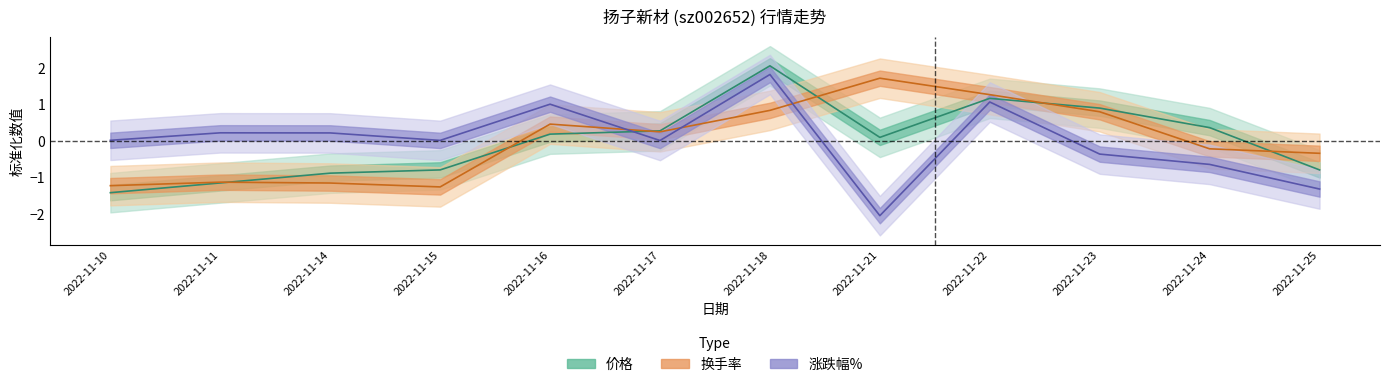

Between which two adjacent categories do 价格 and 换手率 first intersect?

2022-11-11 and 2022-11-14